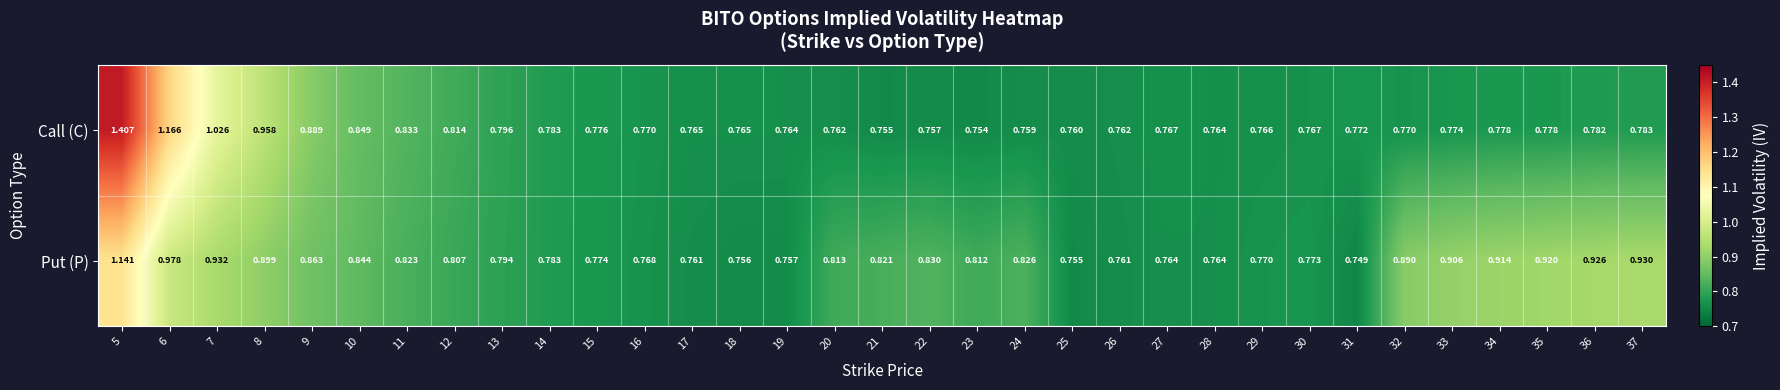

What is the greatest value displayed?

1.4